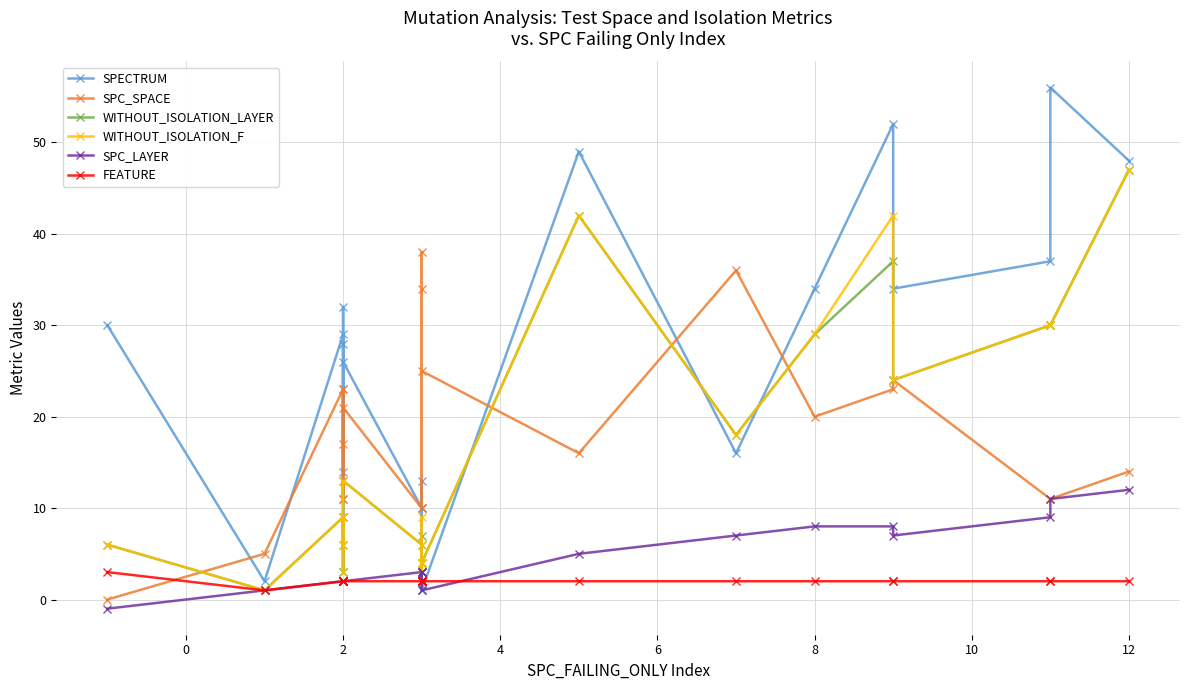

True or false: SPC_LAYER has a value of 3 at 18.

False